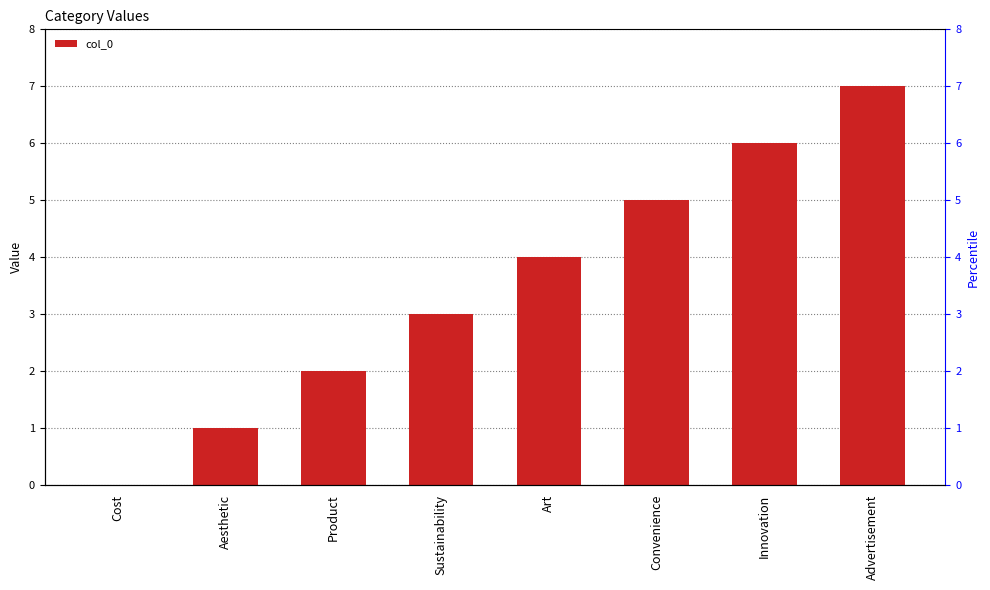

List the labels in order of value, smallest first.

Cost, Aesthetic, Product, Sustainability, Art, Convenience, Innovation, Advertisement